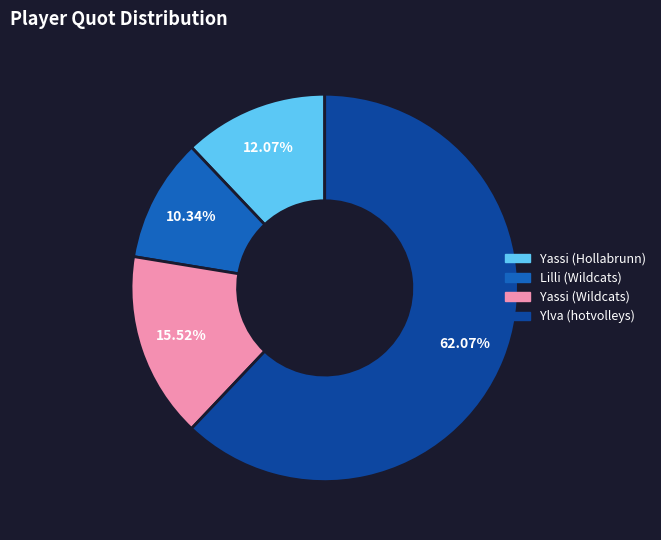

What percentage is the Yassi (Wildcats) slice, to the nearest percent?

16%